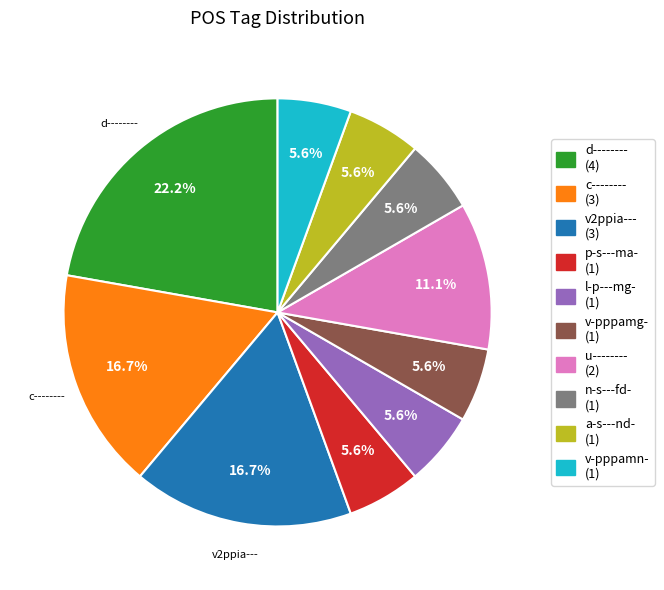

Is there a majority slice in this chart?

No